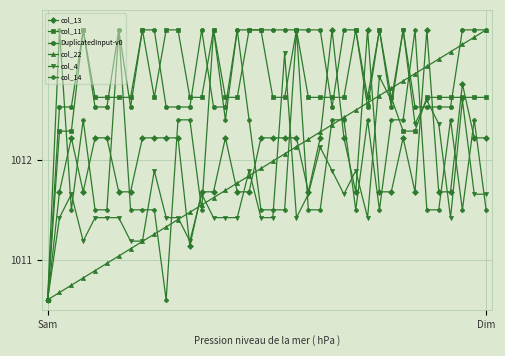

At how many categories does at least one series exceed 1011?

37